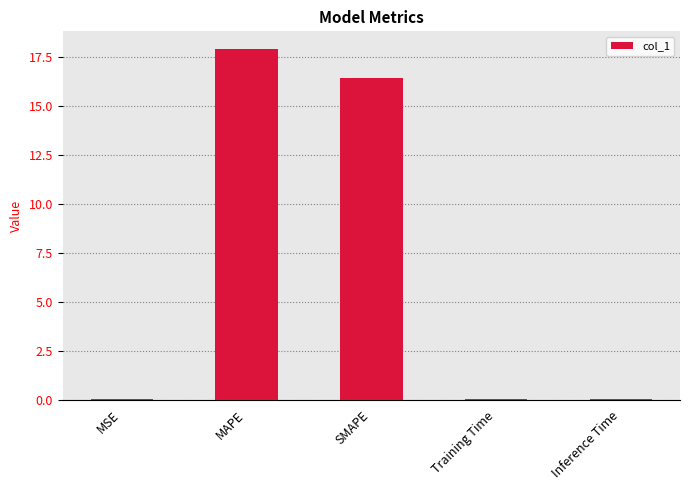

The value at MSE is 0.0. True or false?

True